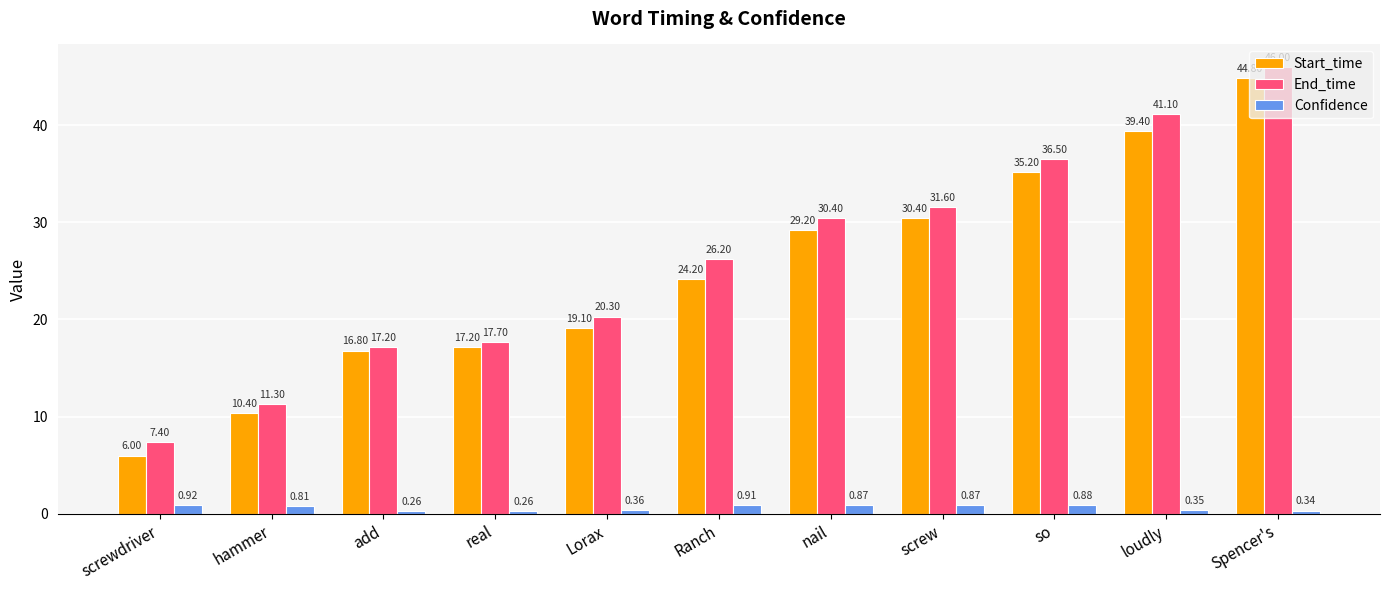

Between real and so, which series saw the biggest shift?

End_time